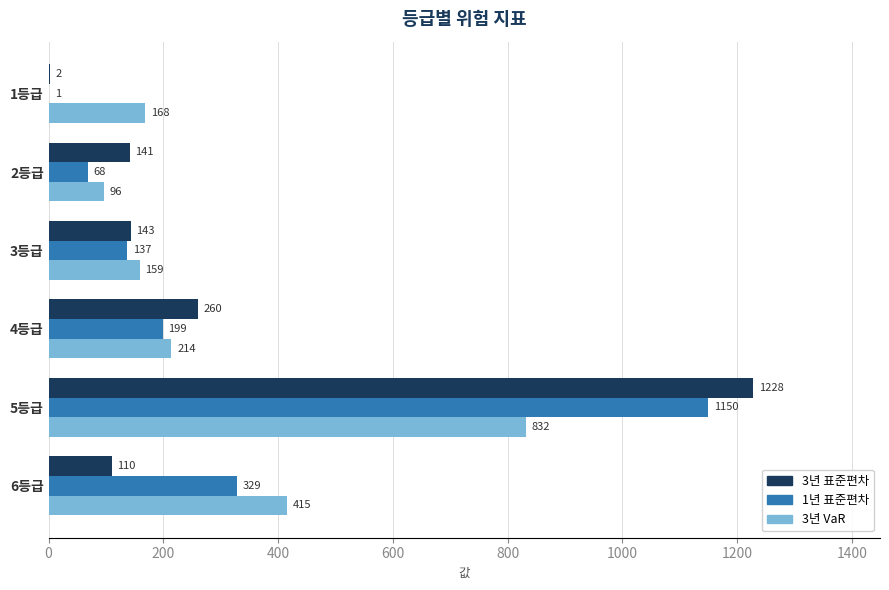

The 3년 표준편차 series shows 110 at 6등급. True or false?

True